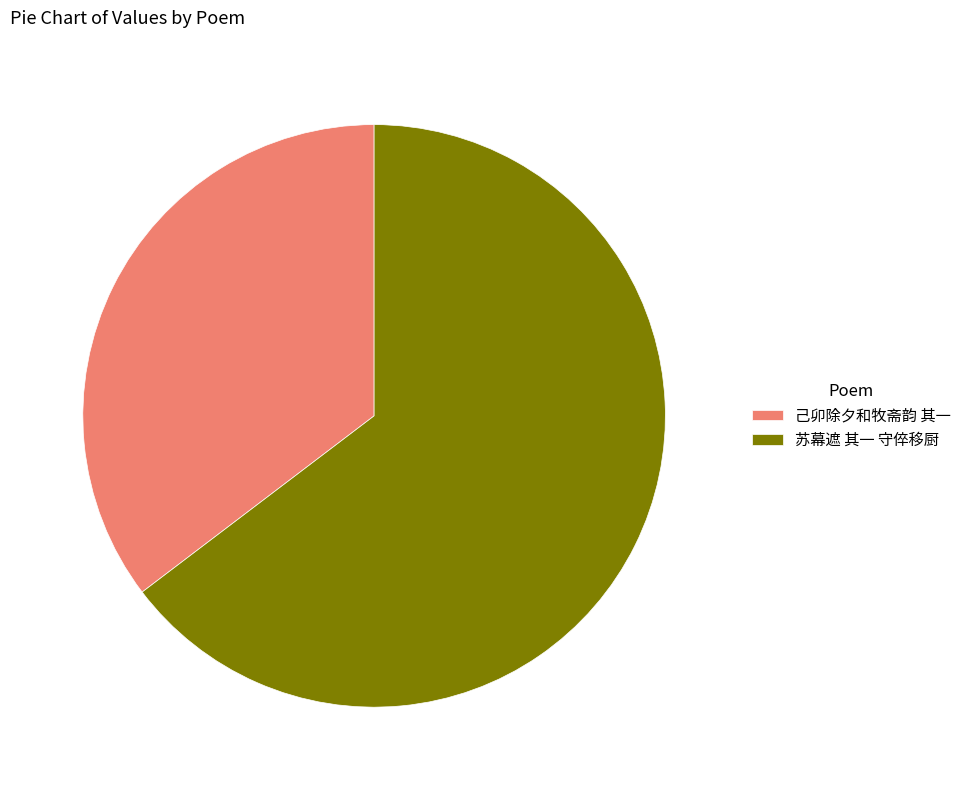

Between 己卯除夕和牧斋韵 其一 and 苏幕遮 其一 守倅移厨, which is larger?

苏幕遮 其一 守倅移厨